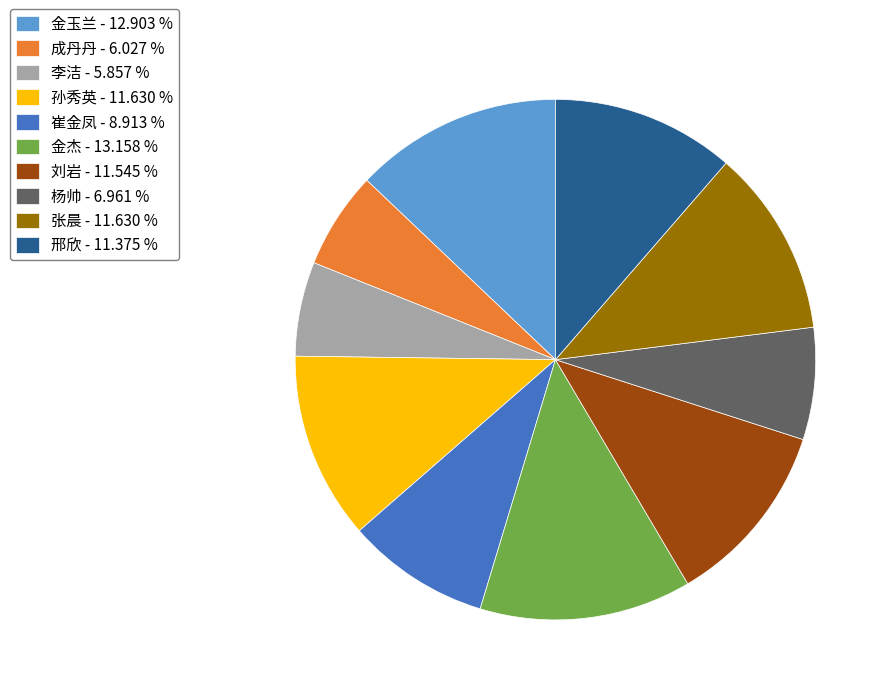

True or false: 成丹丹 accounts for 20% of the total.

False